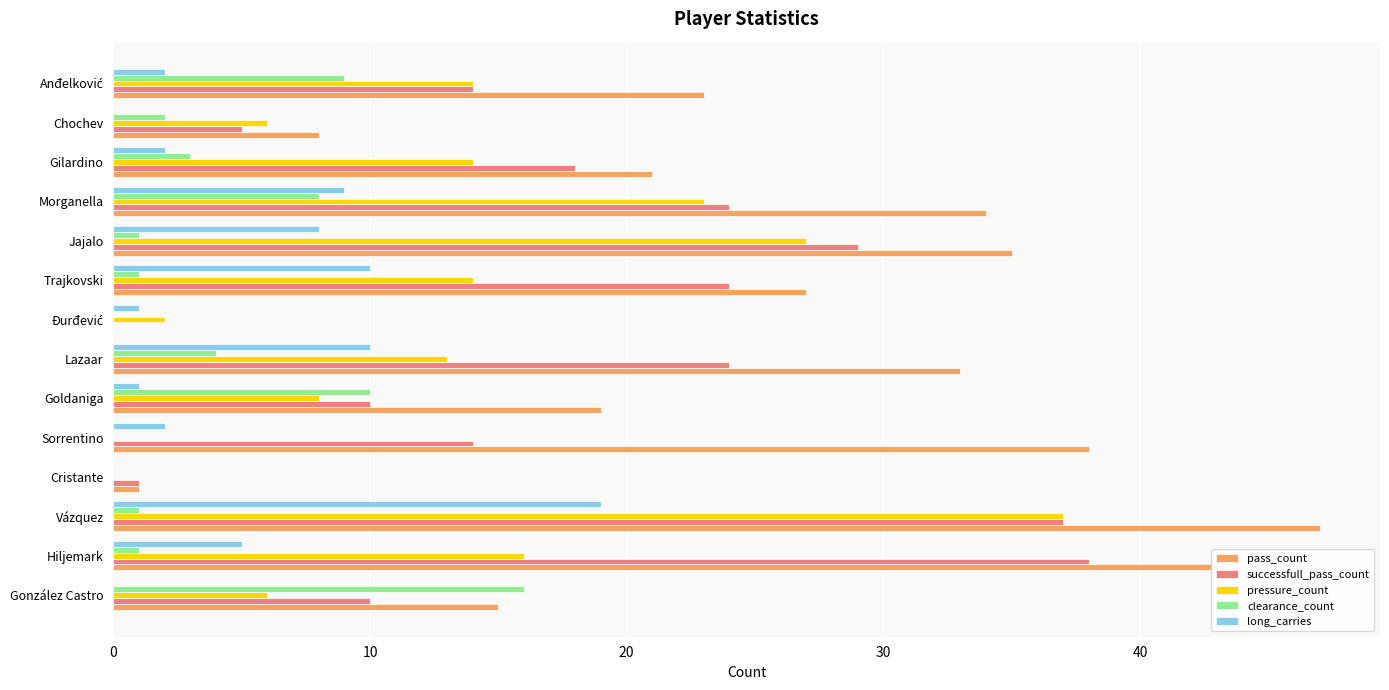

Between Sorrentino and Chochev, which series saw the biggest shift?

pass_count